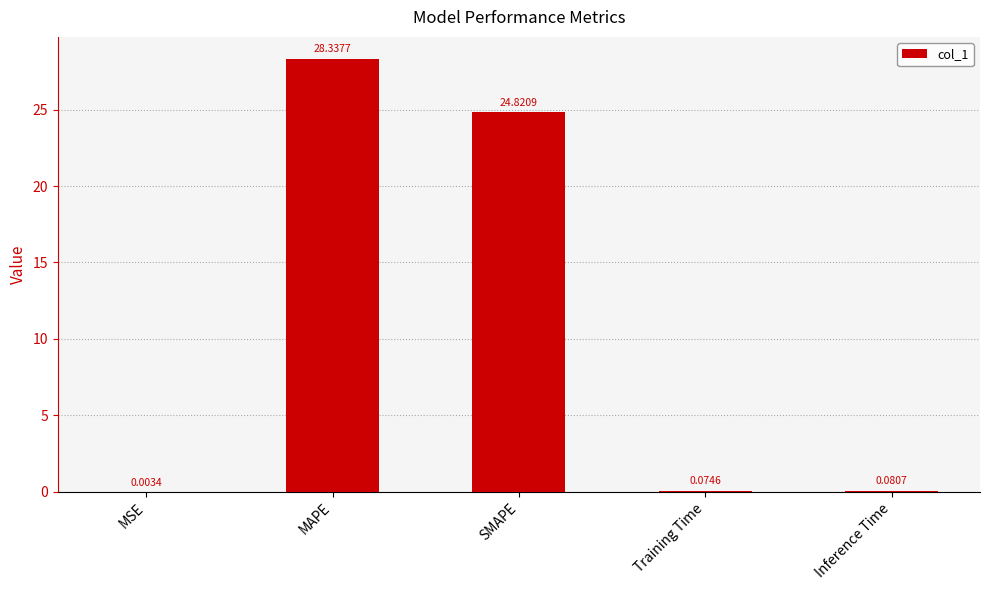

At which label is the value closest to 14?

SMAPE